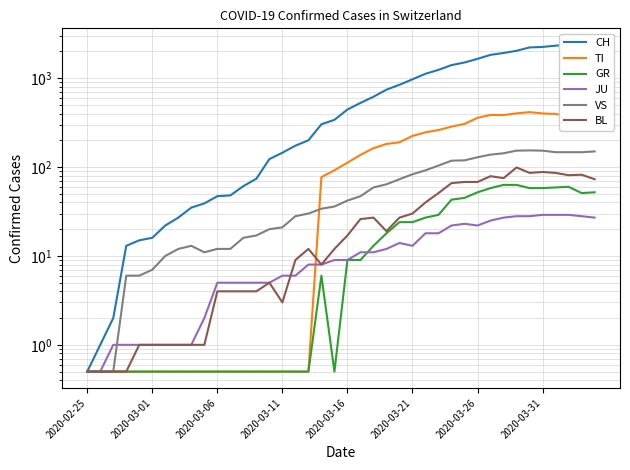

Where is the first local minimum for GR?

19